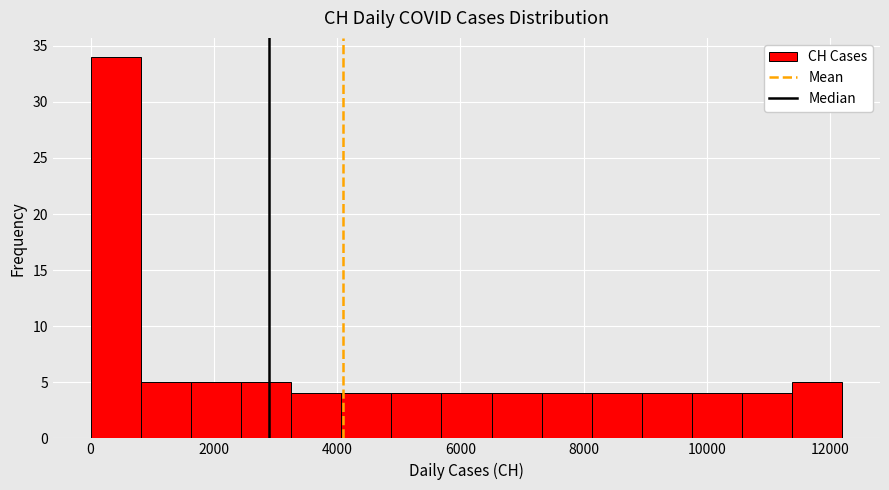

Over which range of the x-axis is the bar tallest?

0 to 800